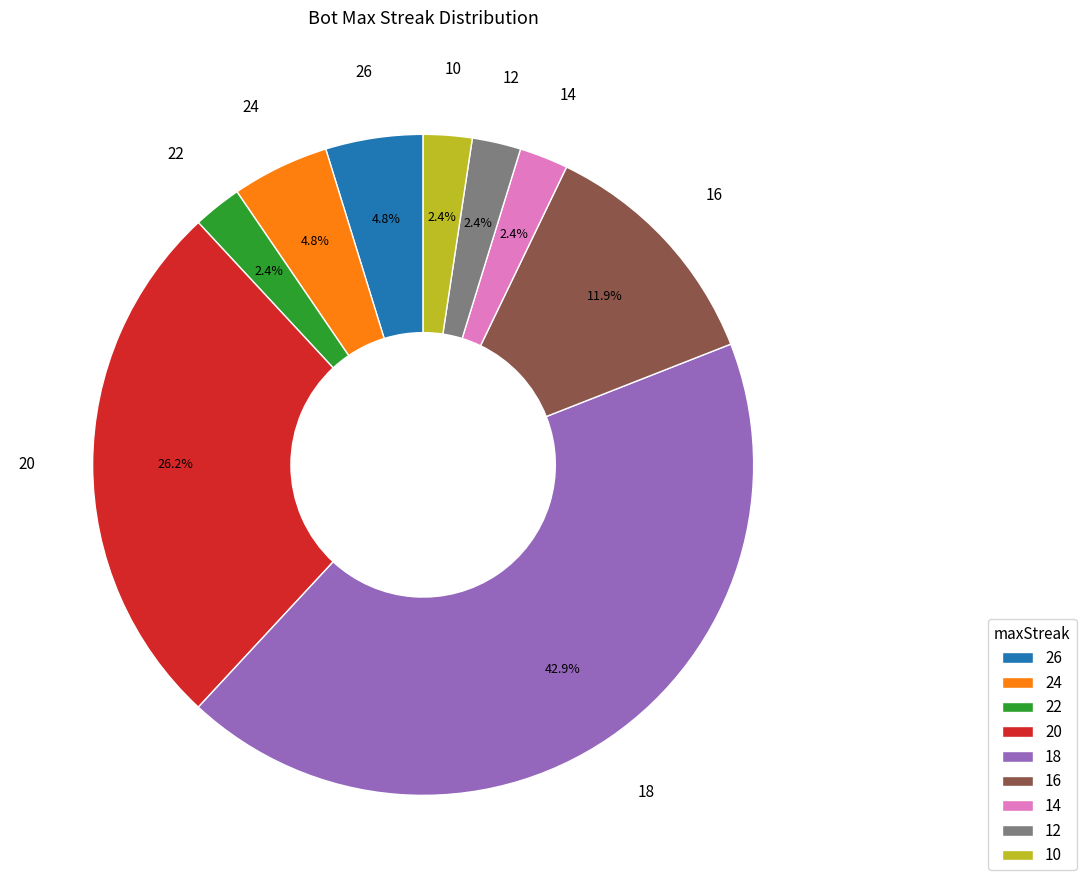

Combined, do 26 and 24 account for over 50%?

No